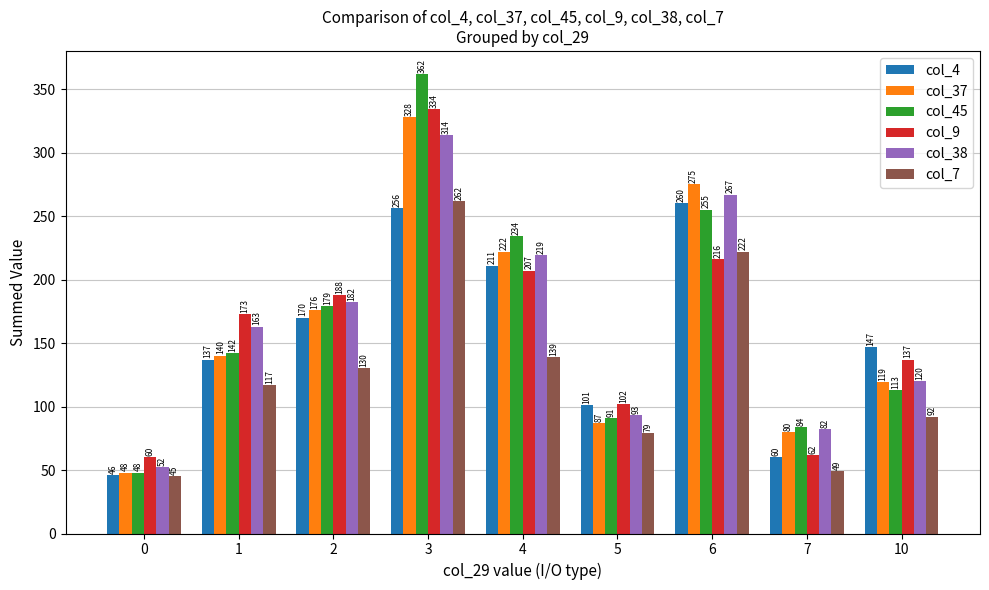

How many data points does each series have?

9